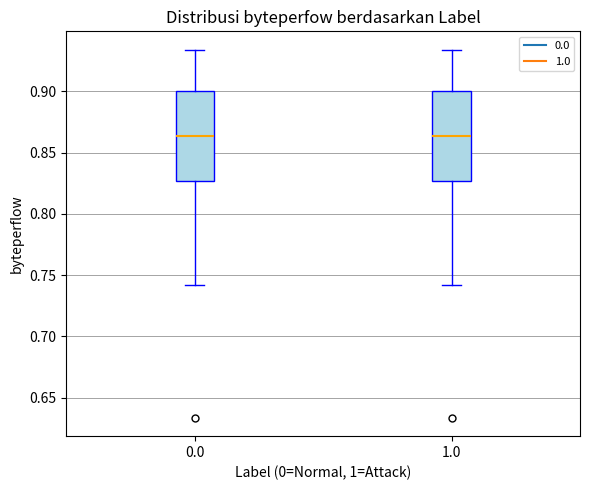

Reading left to right, read every box against the y-axis: the position of its median line, the range the box covers, and the ends of its whiskers. The values are not printed on the chart, so give them approximately, as read against the axis.

0.0: median 0.865, box 0.825 to 0.900, whiskers 0.740 to 0.935
1.0: median 0.865, box 0.825 to 0.900, whiskers 0.740 to 0.935